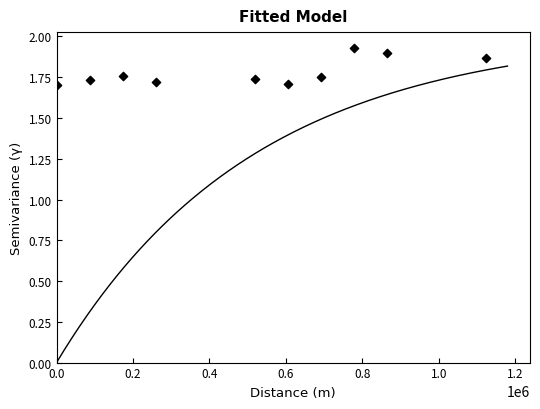

What is the average X value?

509760.0